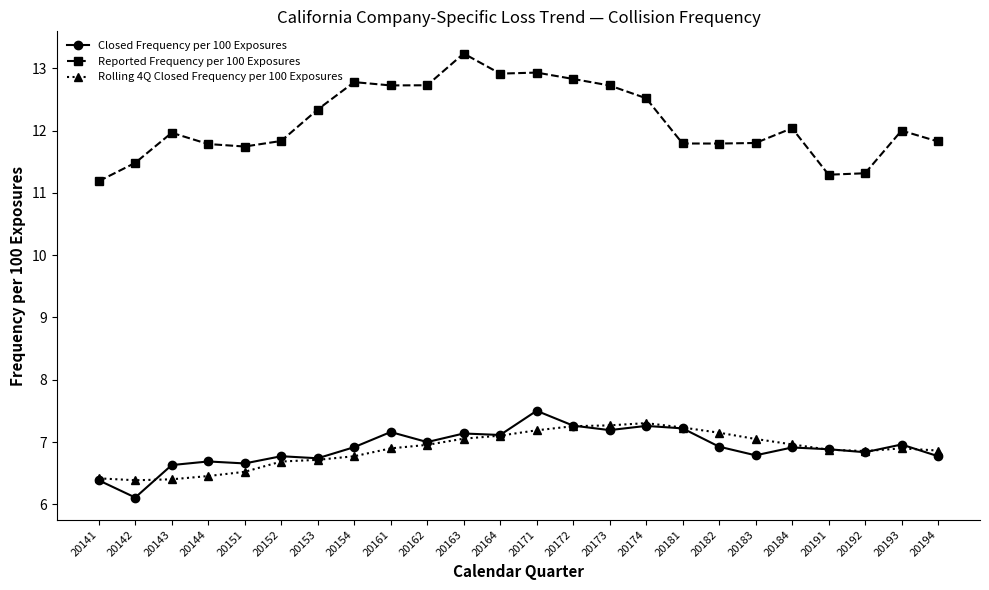

Between 20152 and 20181, which series saw the biggest shift?

Rolling 4Q Closed Frequency per 100 Exposures